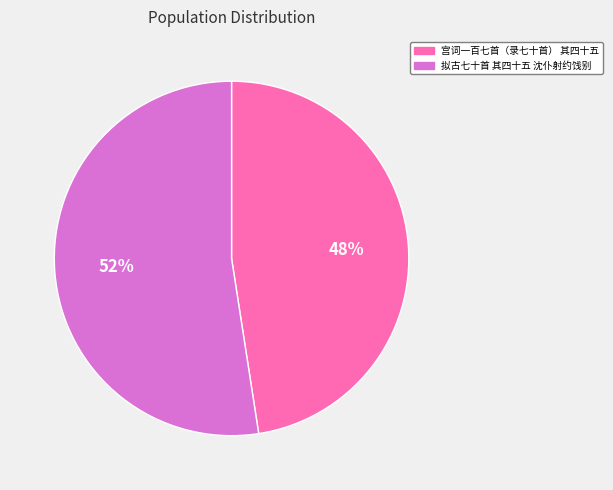

To the nearest percent, what portion does 宫词一百七首（录七十首） 其四十五 represent?

48%